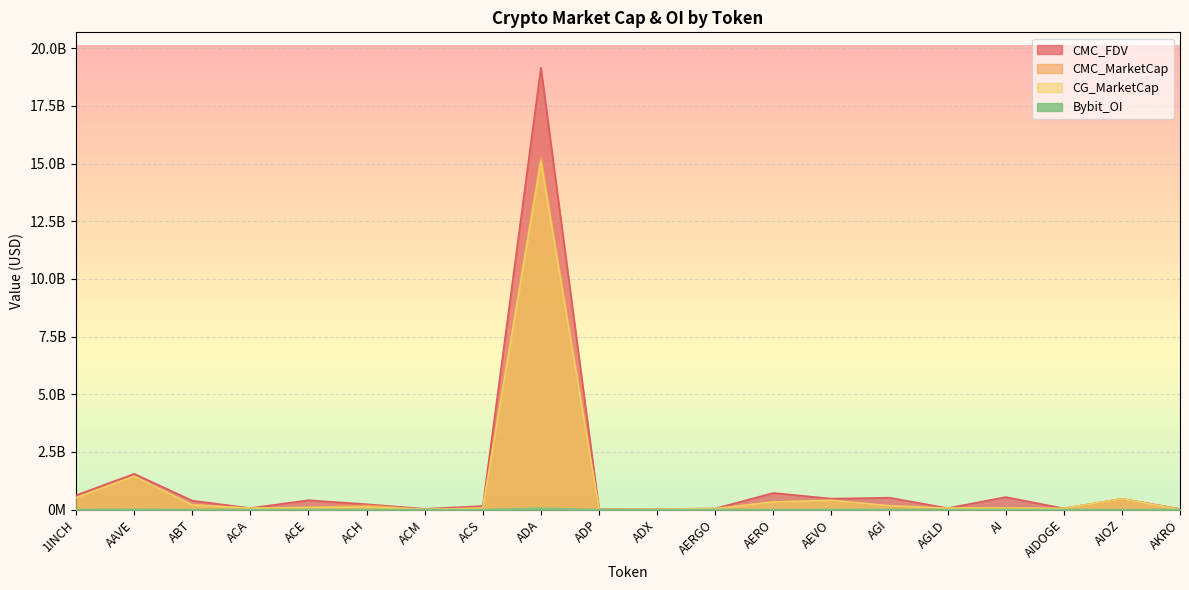

How many lines are shown in the chart?

4